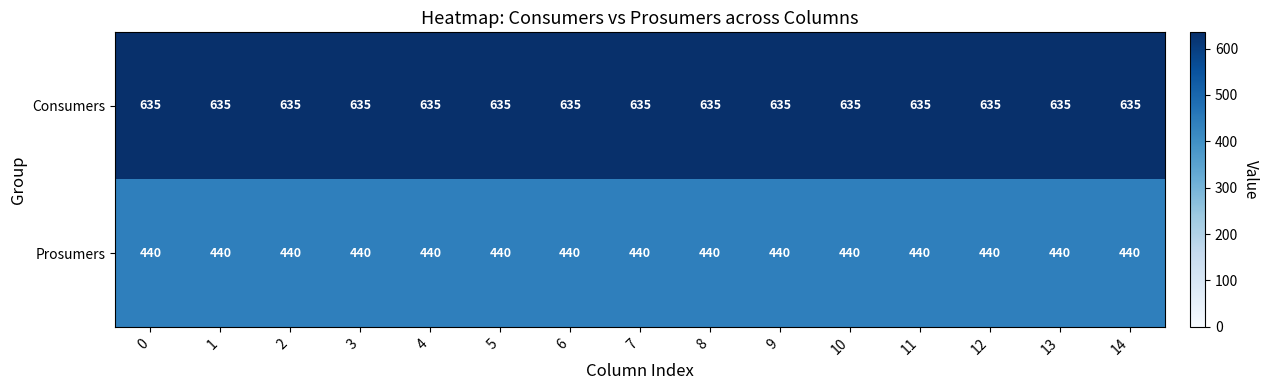

At how many categories does at least one series exceed 597?

15